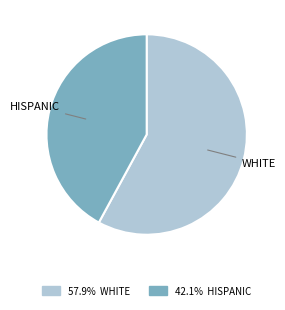

Is there a majority slice in this chart?

Yes